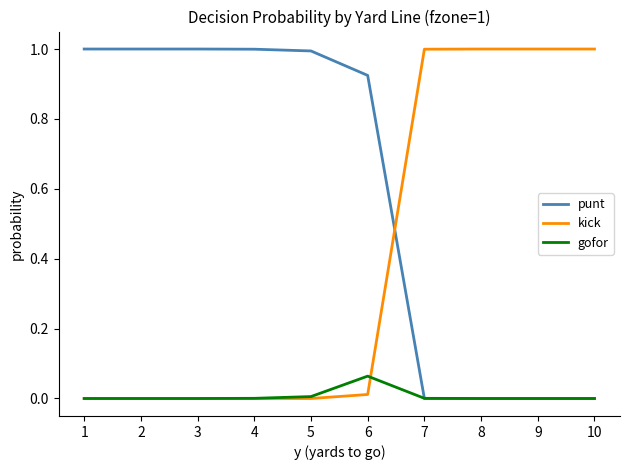

Which series has the largest total across all categories?

punt